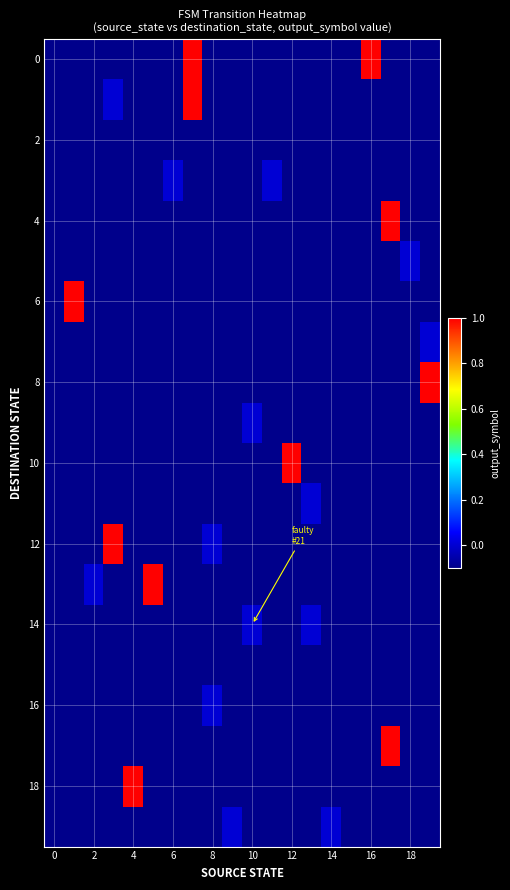

What is the minimum value shown in the chart?

-0.1